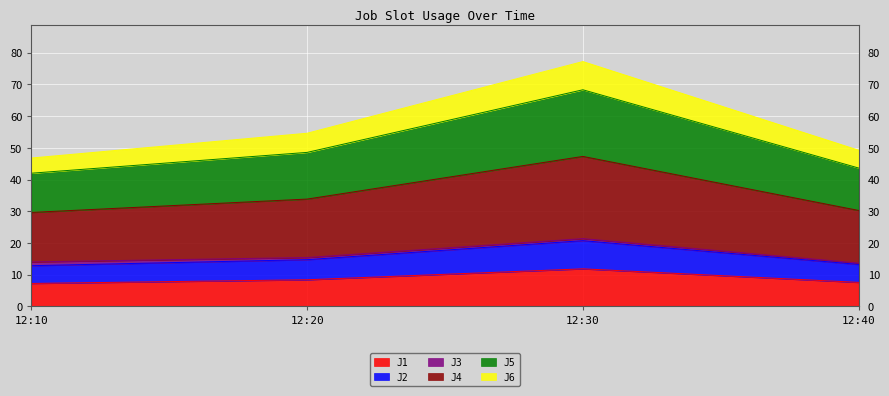

In J5, how many points are higher than both neighbors (excluding endpoints)?

1